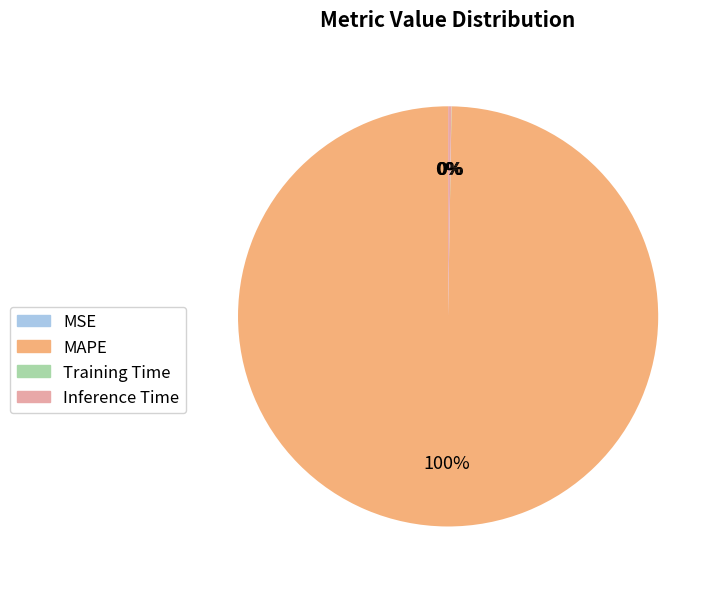

True or false: MAPE accounts for 91% of the total.

False